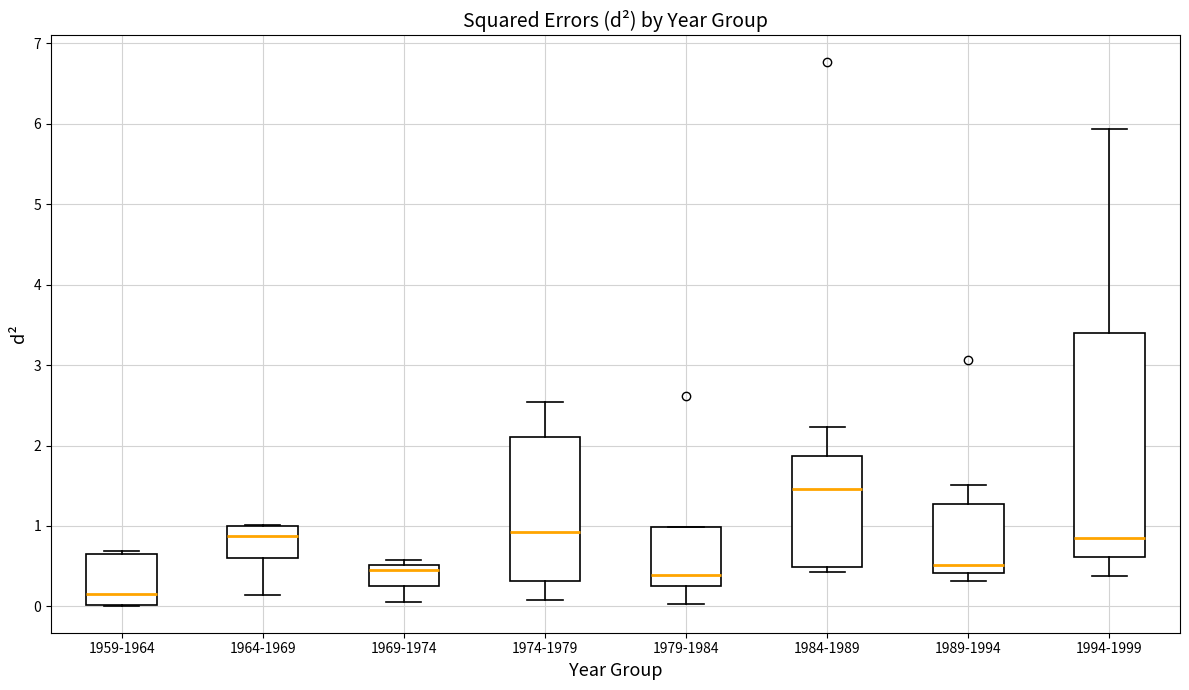

Which box's median line is the lowest?

1959-1964